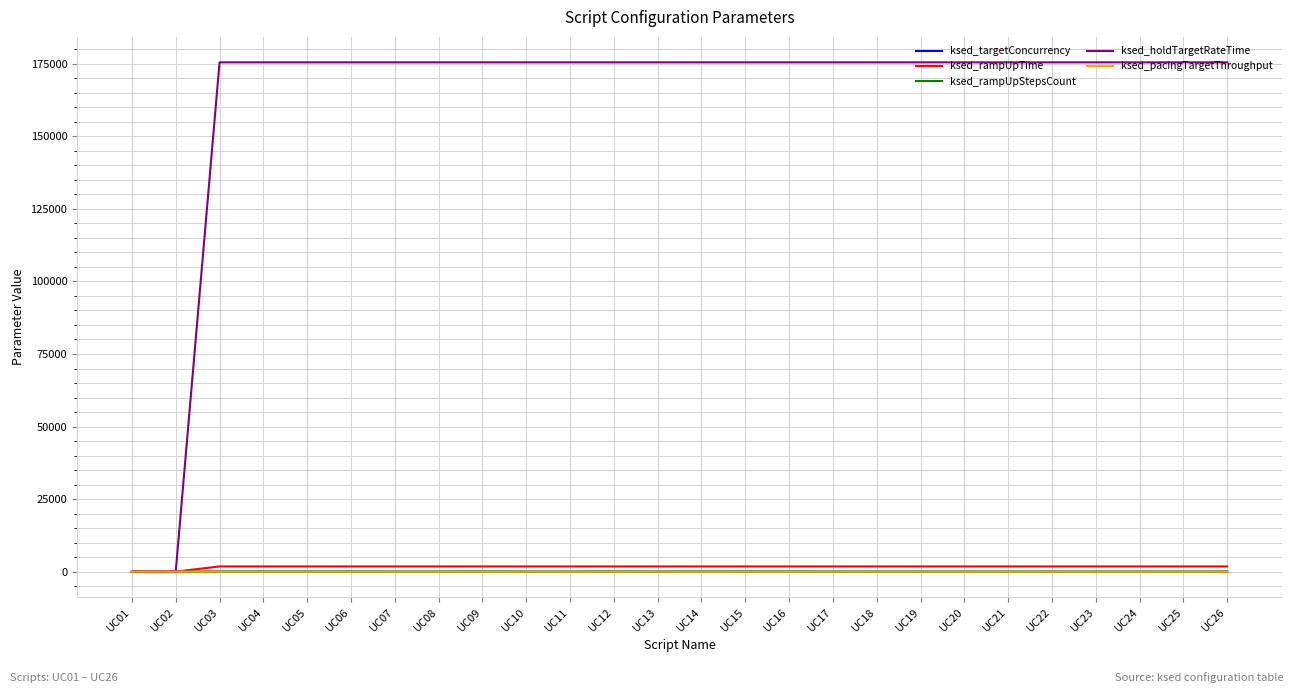

Does the chart display data point markers on the line(s)?

No